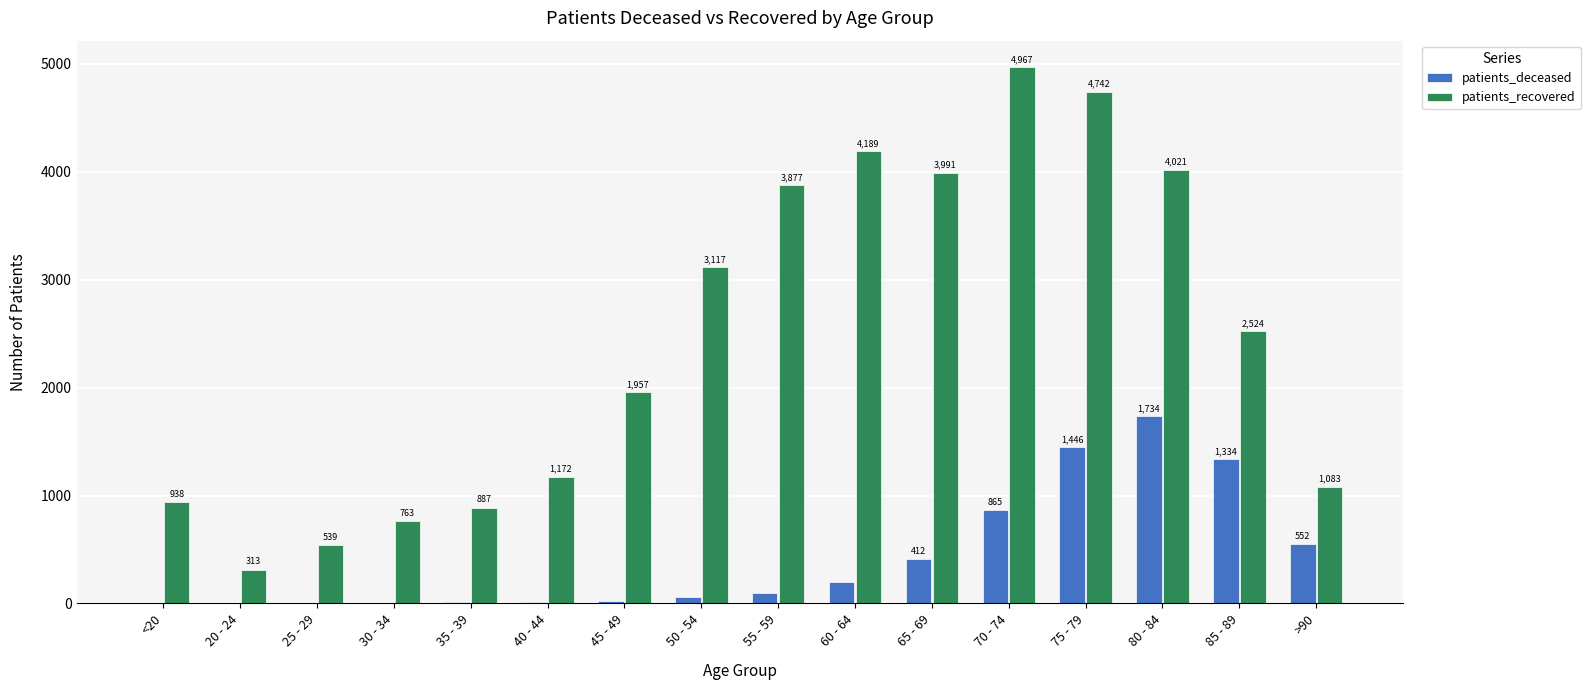

What is the sum of all patients_recovered values?

39080